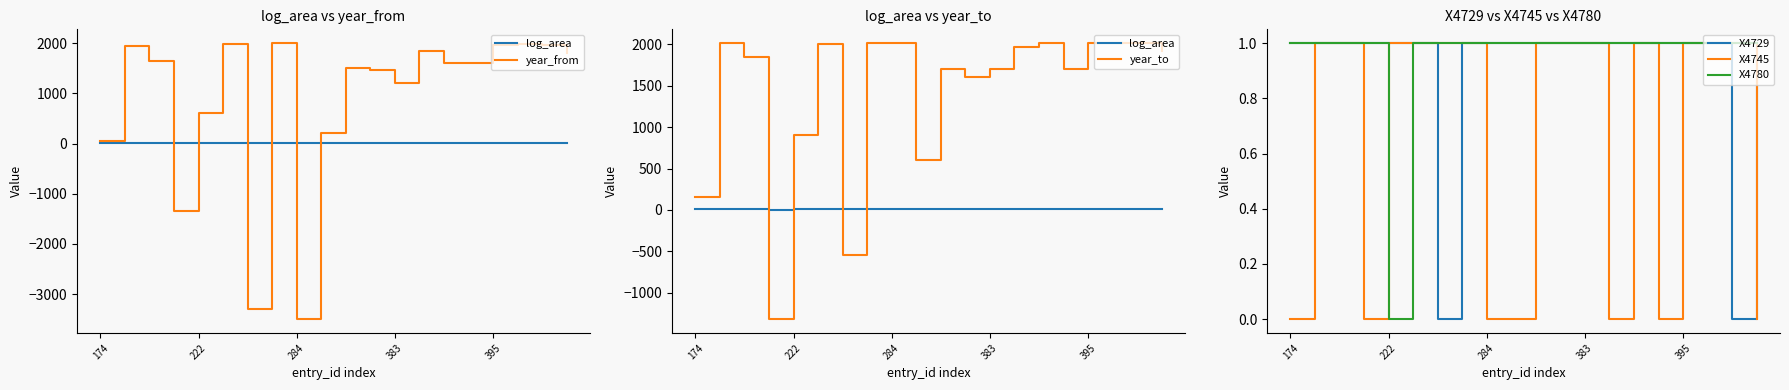

At which label does X4780 reach its minimum?

222